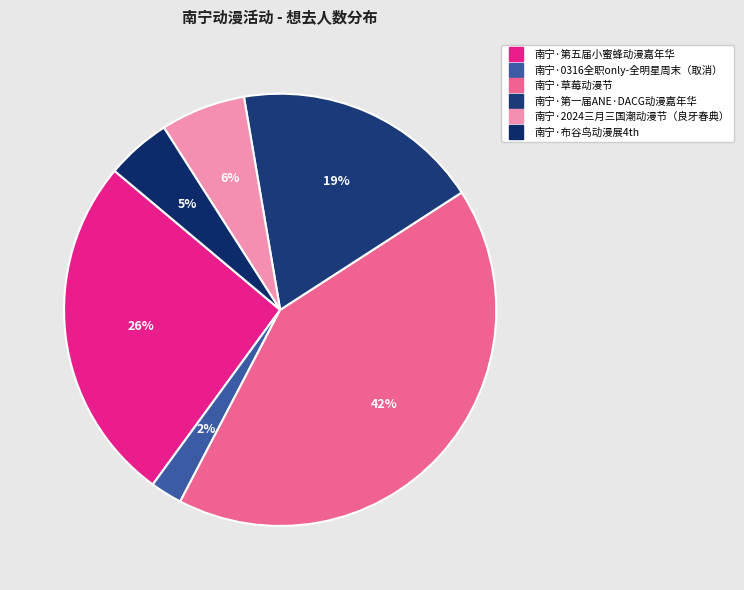

What is the change in value from 南宁·2024三月三国潮动漫节（良牙春典） to 南宁·布谷鸟动漫展4th?

-64